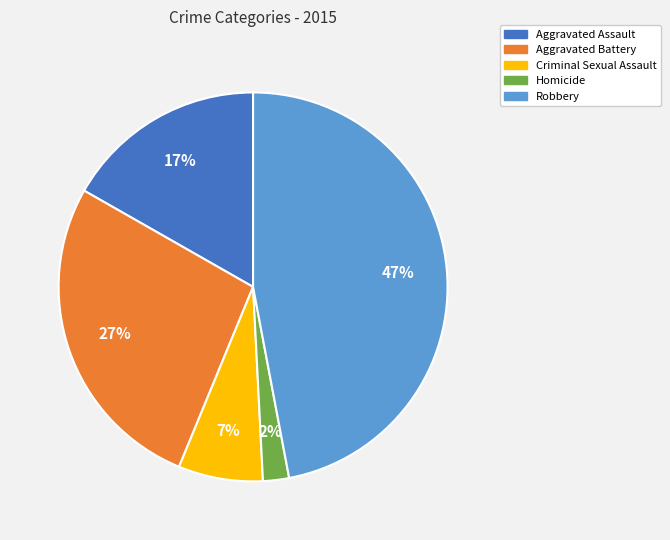

To the nearest percent, what portion does Aggravated Assault represent?

17%